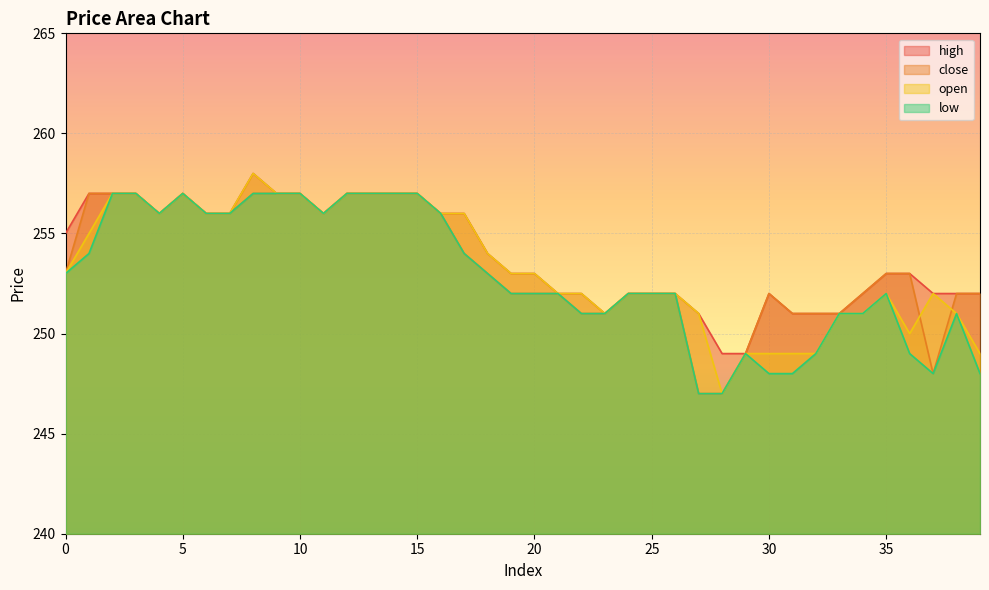

In high, how many points are higher than both neighbors (excluding endpoints)?

3